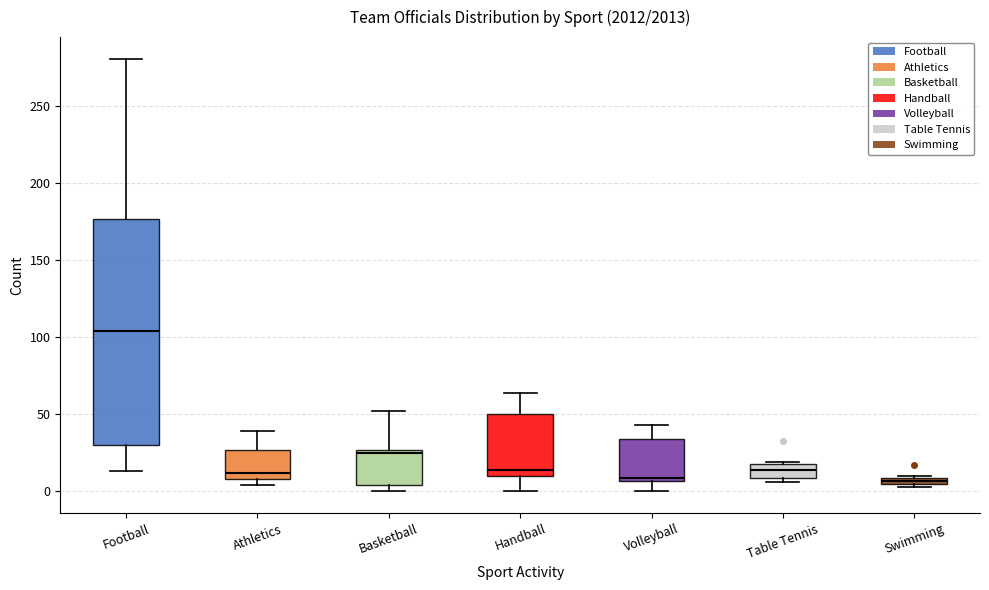

Comparing the boxes themselves (not the whiskers), which one is the tallest?

Football